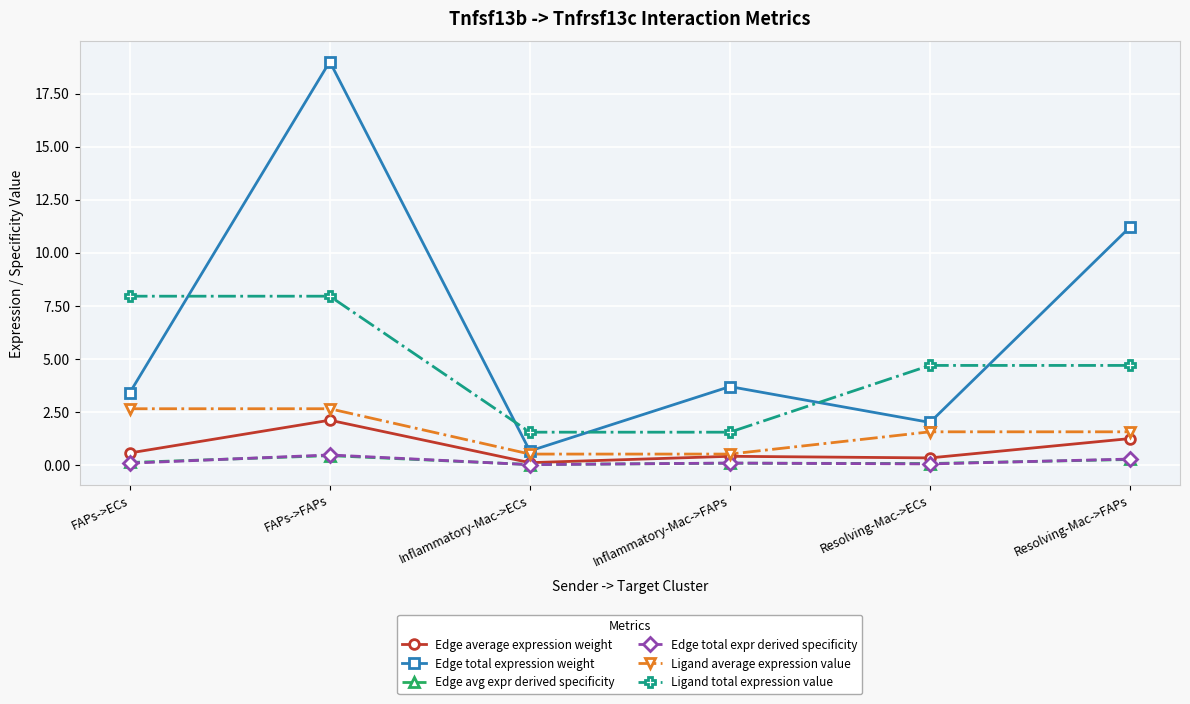

In Edge average expression weight, how many points are lower than both neighbors (excluding endpoints)?

2